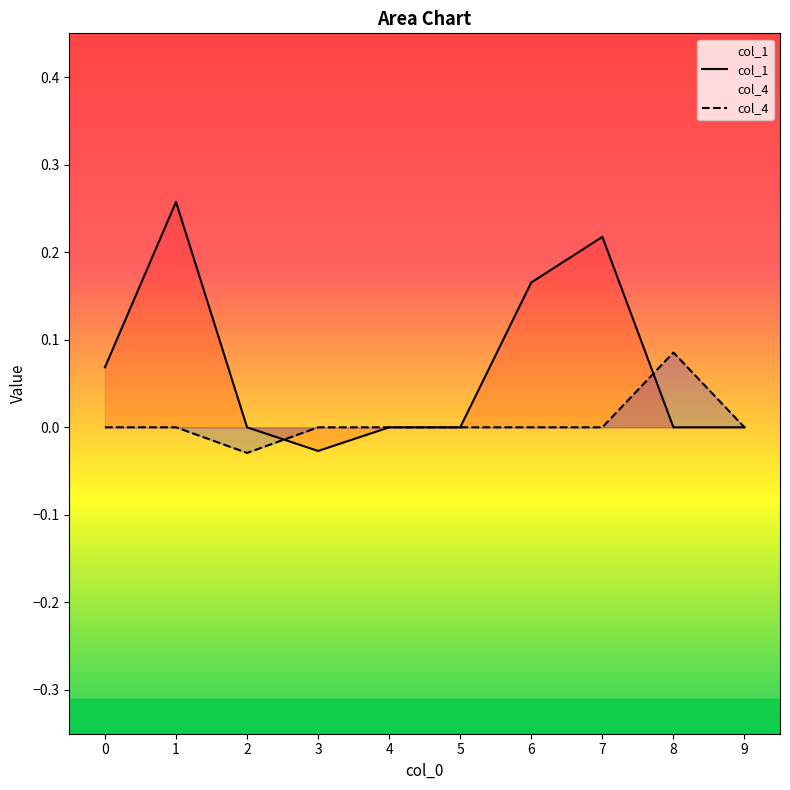

Where is the first local minimum for col_4?

2